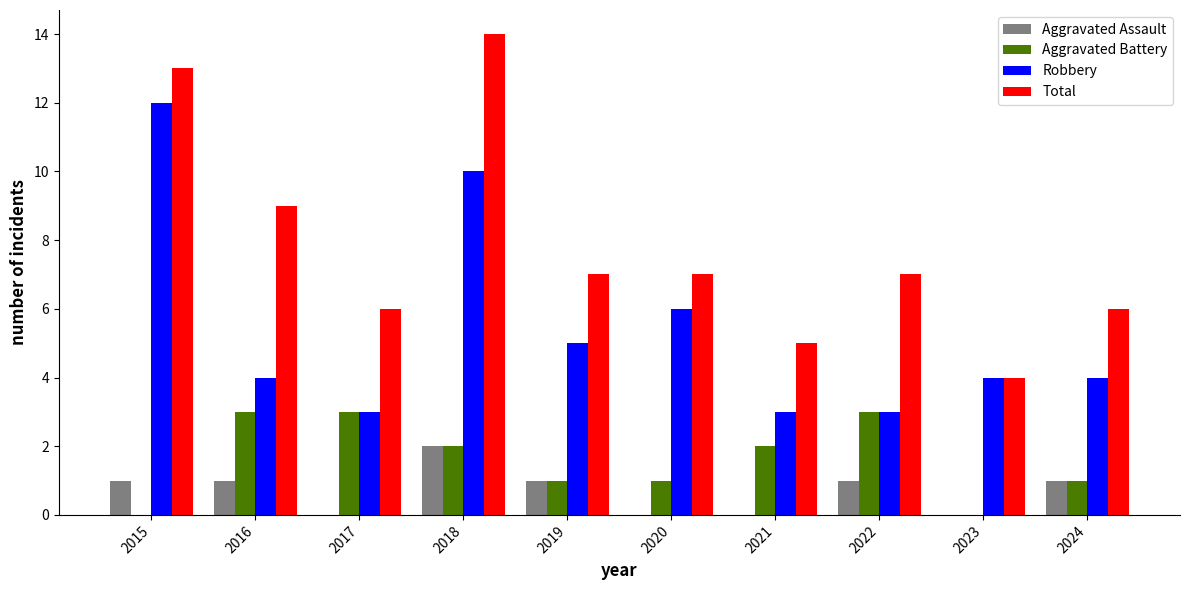

What is the sum of all Total values?

78